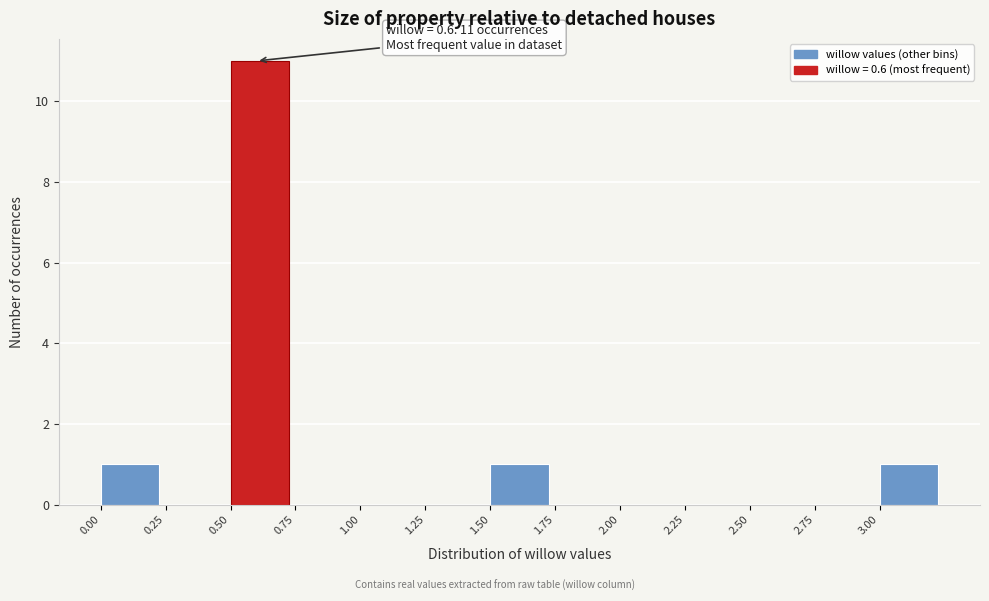

Over which range of the x-axis is the bar tallest?

0.50 to 0.75